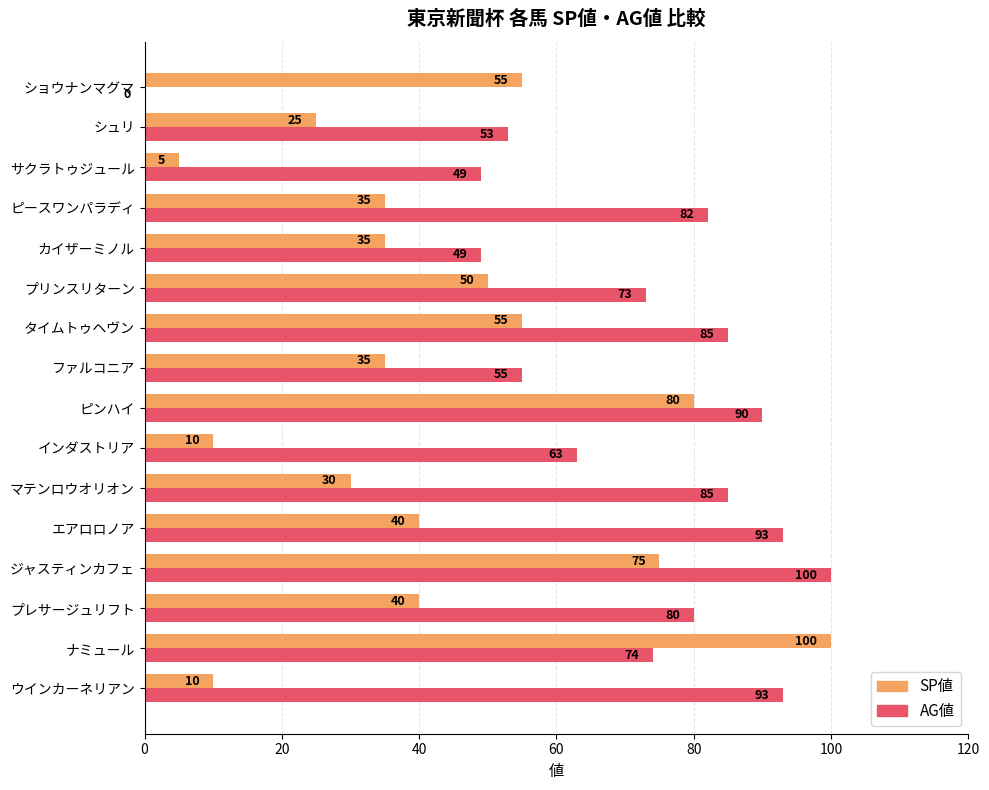

Count the number of categories in the chart.

16